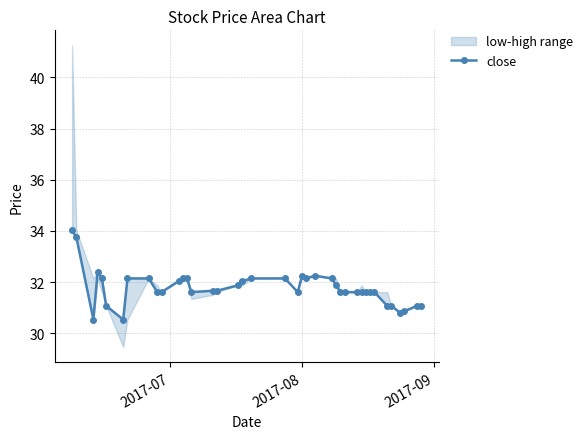

What is the minimum value for close?

30.5